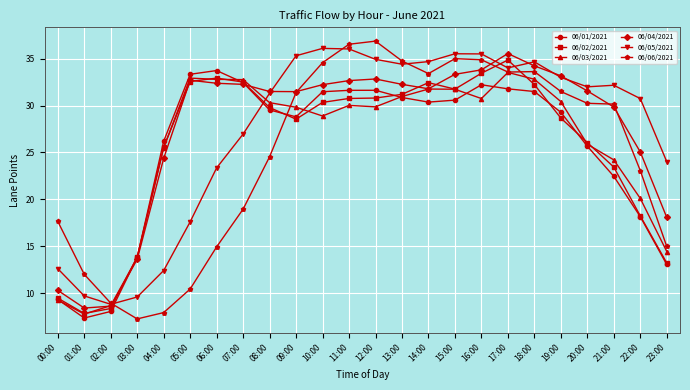

Which series changed the most between 02:00 and 13:00?

06/06/2021